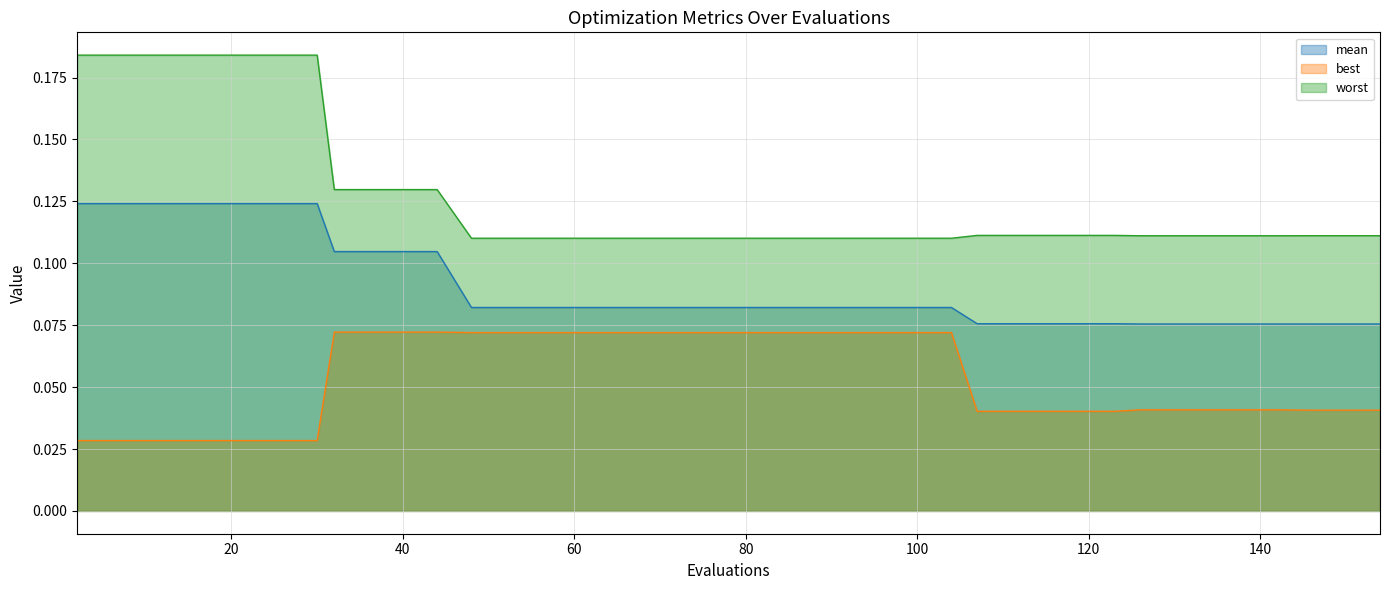

How many categories are shown in the chart?

40